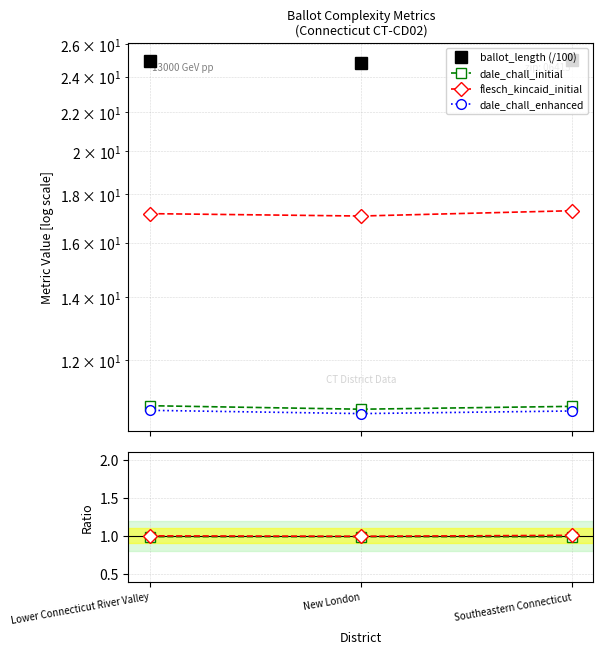

What is the difference between the highest and lowest values at New London?

23.9